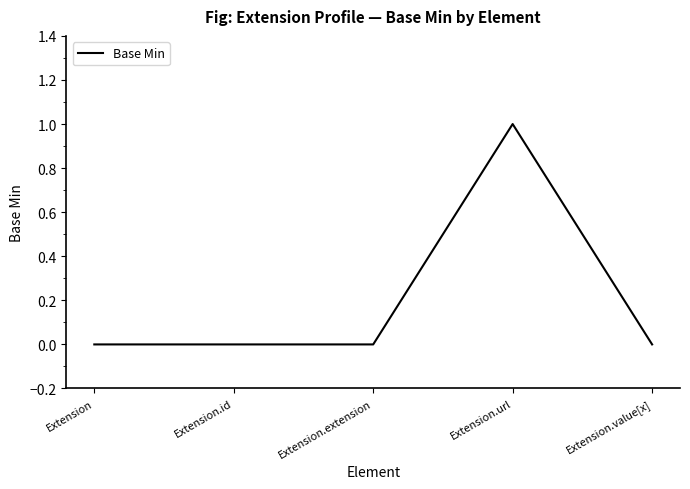

How many lines are shown in the chart?

1